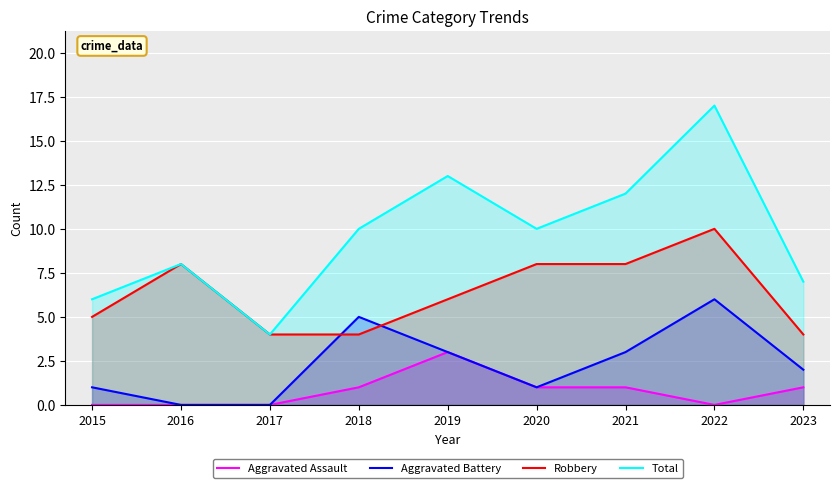

Does the chart display data point markers on the line(s)?

No